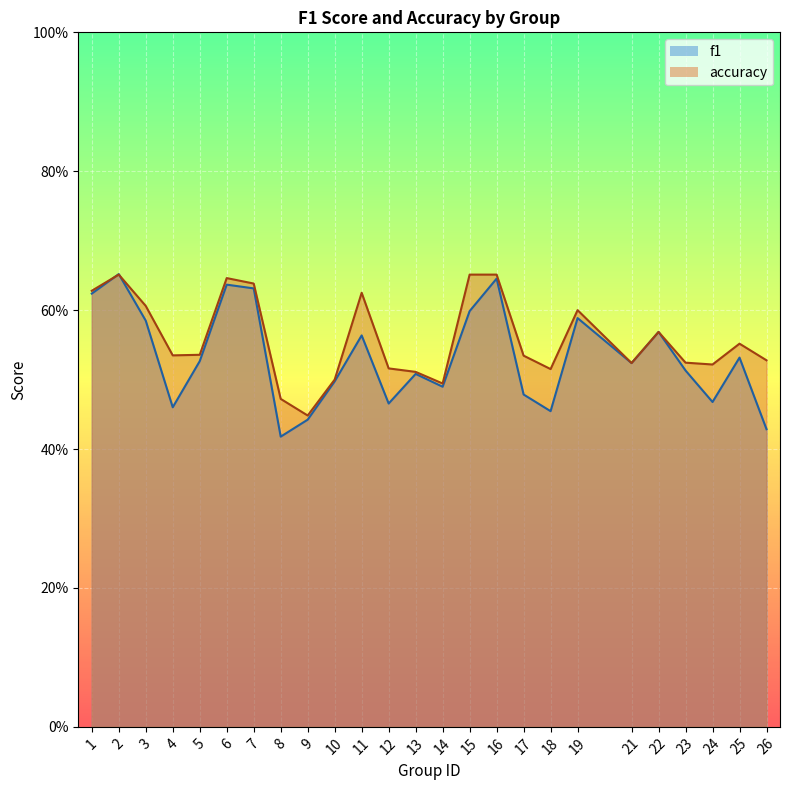

How many f1 values are between 0 and 1?

25